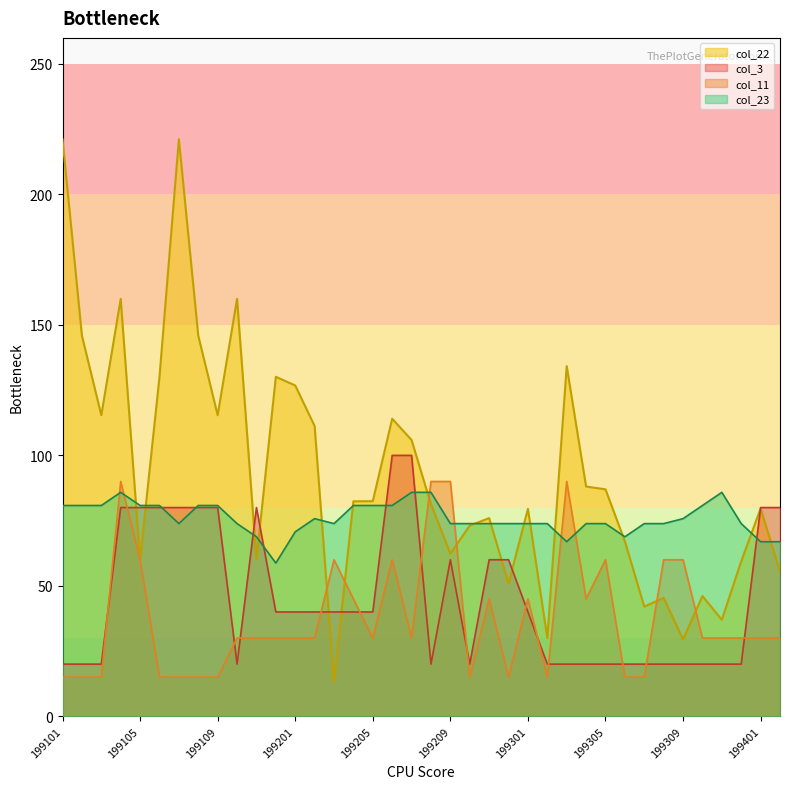

Reading right to left, list all the values displayed in this chart.

col_3: 80.0	80.0	20.0	20.0	20.0	20.0	20.0	20.0	20.0	20.0	20.0	20.0	20.0	40.0	60.0	60.0	20.0	60.0	20.0	100.0	100.0	40.0	40.0	40.0	40.0	40.0	40.0	80.0	20.0	80.0	80.0	80.0	80.0	80.0	80.0	20.0	20.0	20.0
col_11: 30.0	30.0	30.0	30.0	30.0	60.0	60.0	15.0	15.0	60.0	45.0	90.0	15.0	45.0	15.0	45.0	15.0	90.0	90.0	30.0	60.0	30.0	45.0	60.0	30.0	30.0	30.0	30.0	30.0	15.0	15.0	15.0	15.0	60.0	90.0	15.0	15.0	15.0
col_22: 55.4	79.7	59.4	37.0	46.1	29.4	45.4	42.0	67.0	87.0	88.0	134.2	30.0	79.5	50.9	76.0	73.1	62.4	81.2	105.9	114.0	82.5	82.4	13.1	111.2	126.8	130.1	60.0	160.0	115.4	145.9	221.1	130.1	60.0	160.0	115.4	145.9	221.1
col_23: 66.9	66.9	73.8	85.8	80.8	75.8	73.8	73.8	68.8	73.8	73.8	66.9	73.8	73.8	73.8	73.8	73.8	73.8	85.8	85.8	80.8	80.8	80.8	73.8	75.8	70.7	58.7	68.8	73.8	80.8	80.8	73.8	80.8	80.8	85.8	80.8	80.8	80.8